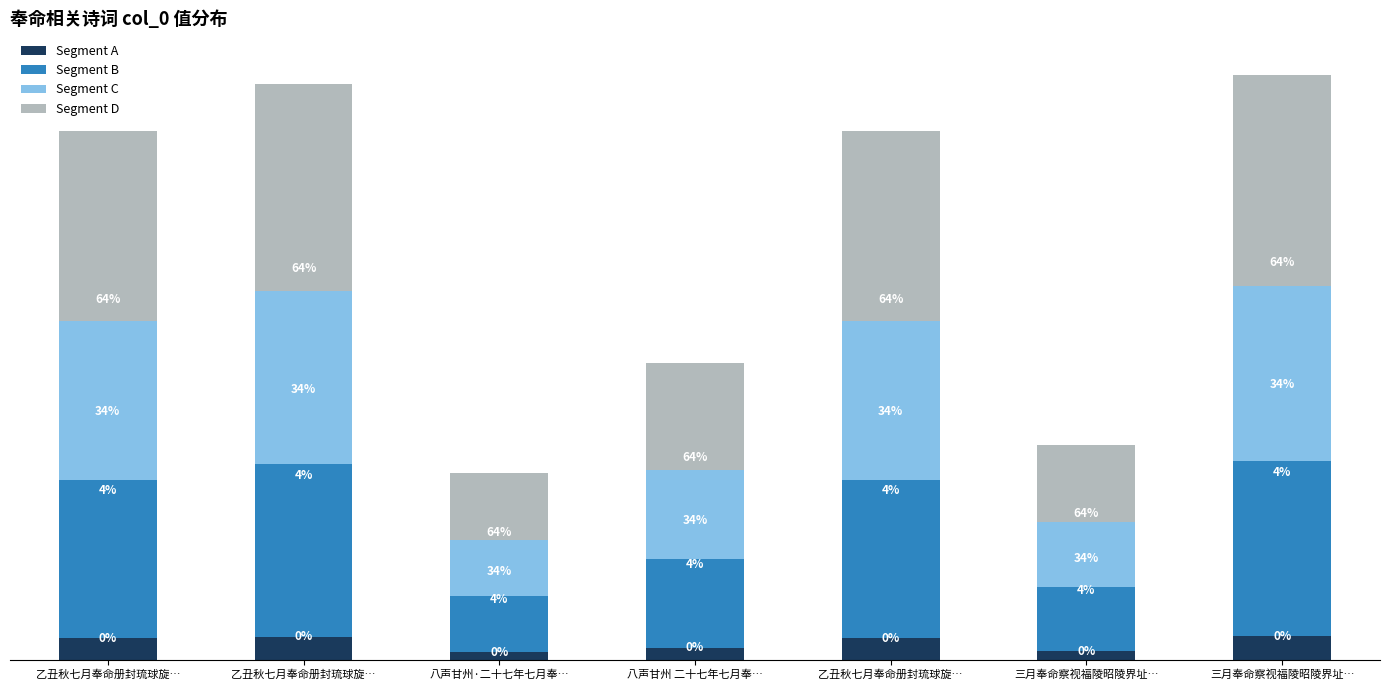

Are the bars grouped side by side (vs. stacked)?

No